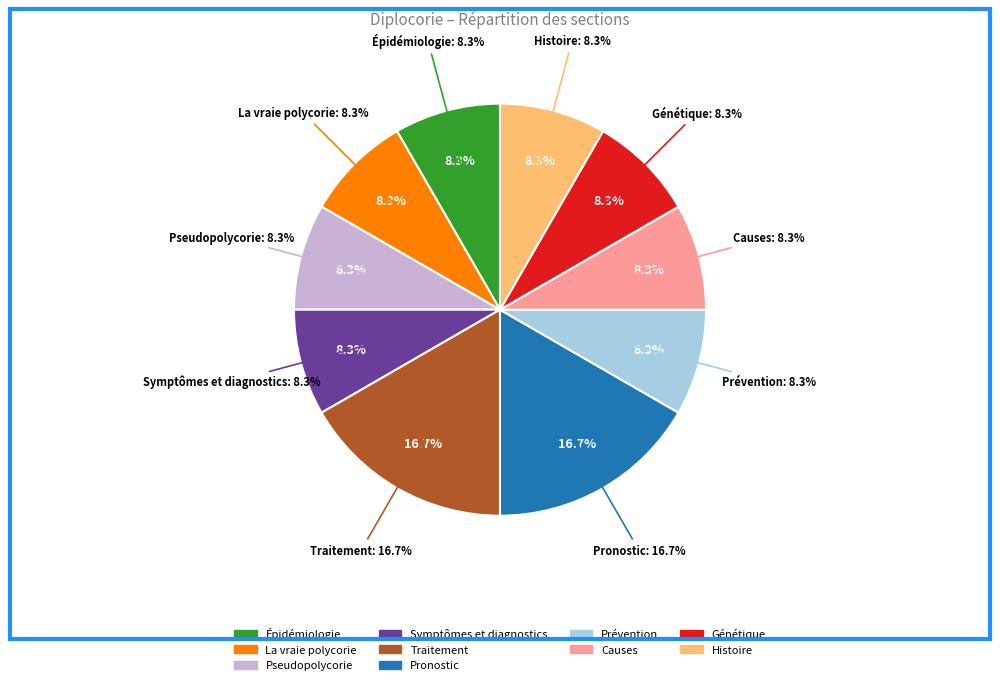

To the nearest percent, what is the difference between the largest and smallest slice percentages?

8%